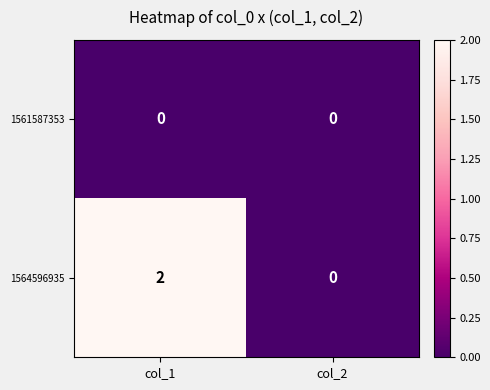

How many series are shown in this chart?

2